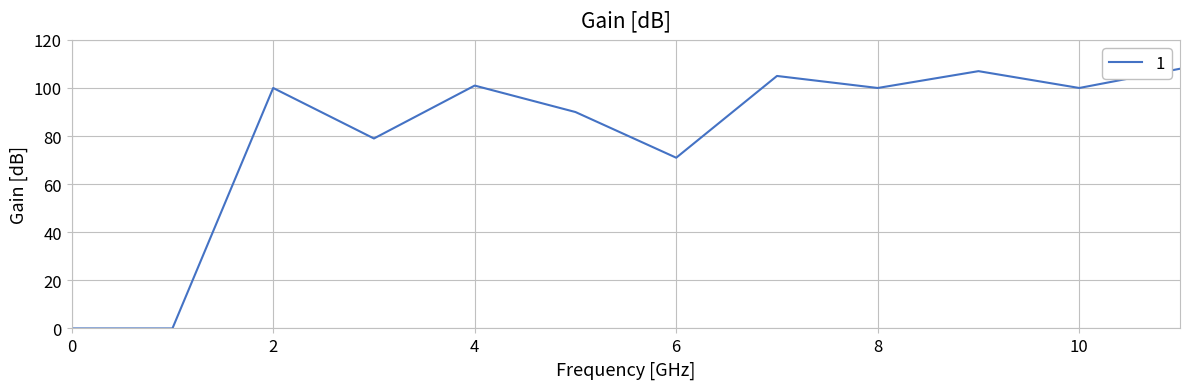

What is the greatest value displayed?

108